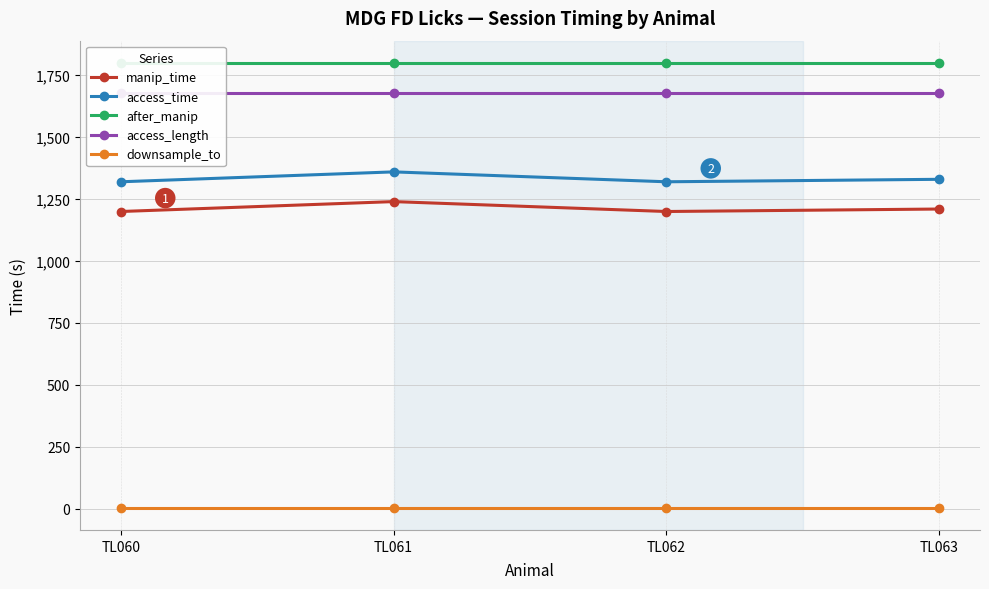

The value of access_length at TL062 is 1680. True or false?

True